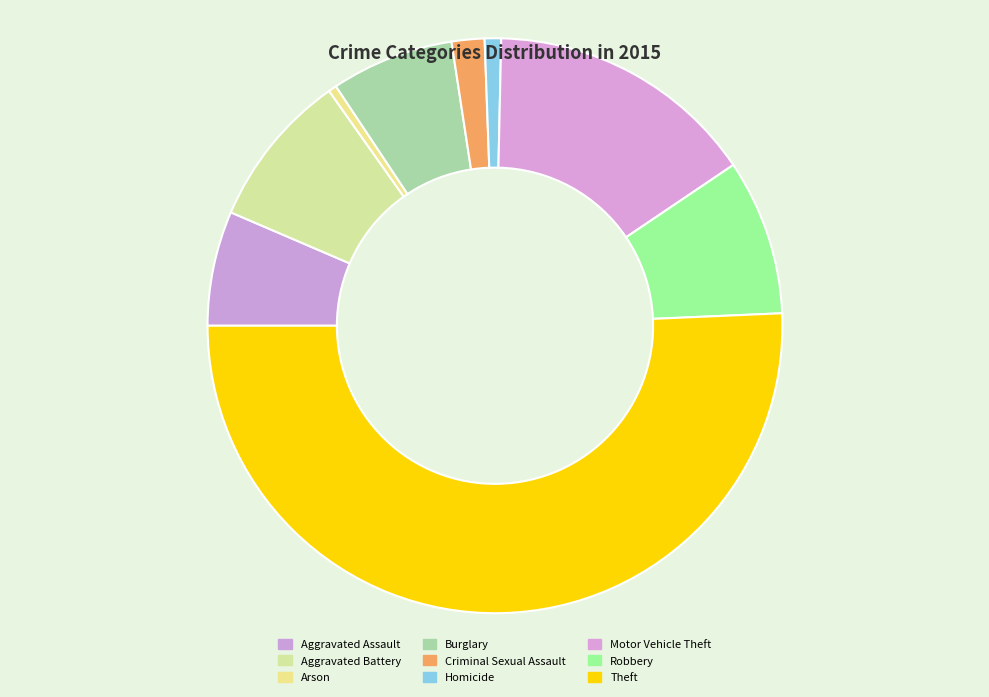

What is the change in value from Burglary to Criminal Sexual Assault?

-11